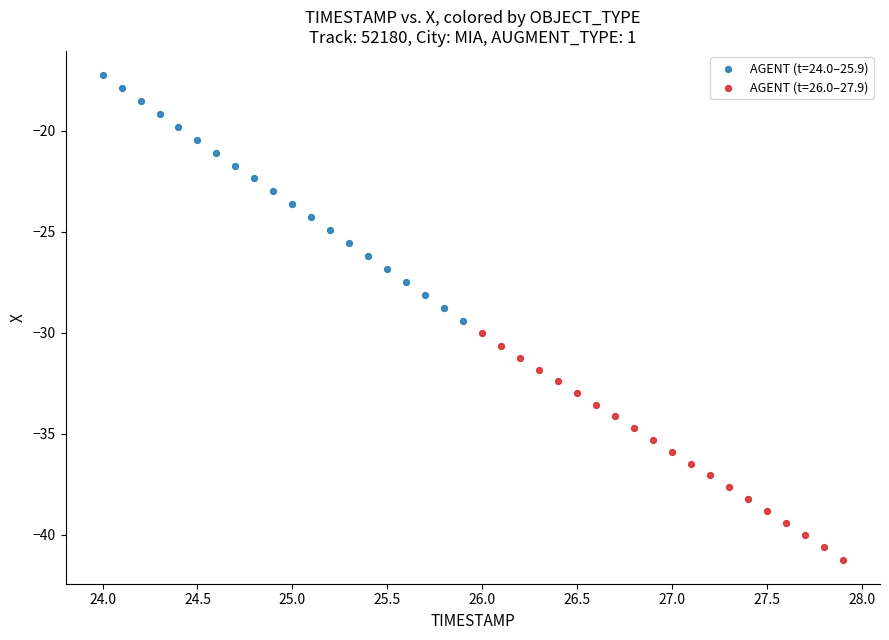

Which series has the widest spread of Y values?

AGENT (t=24.0–25.9)